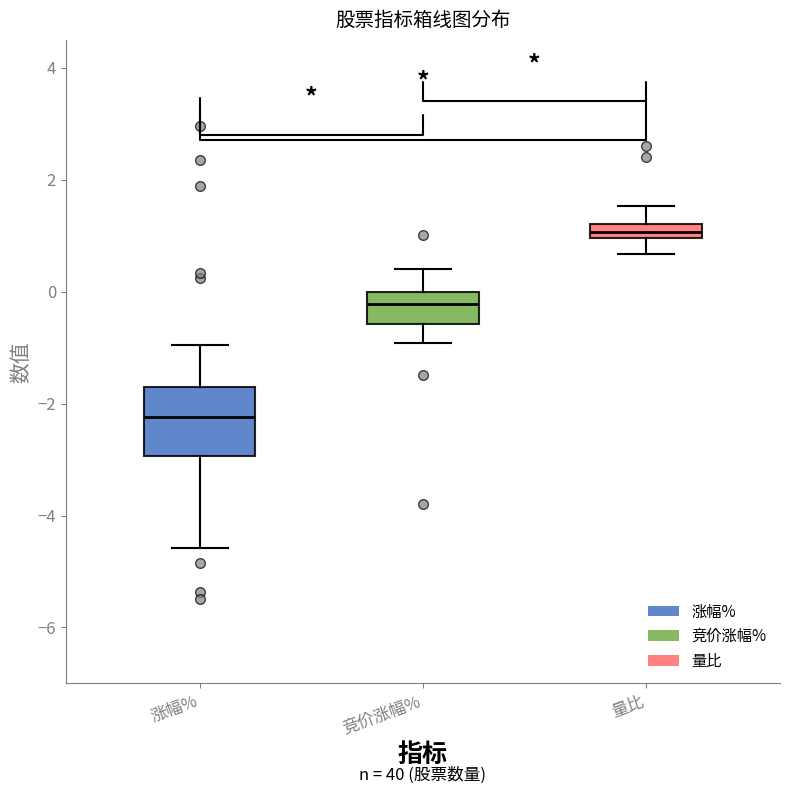

Which box is the tallest, from its lower edge to its upper edge?

涨幅%